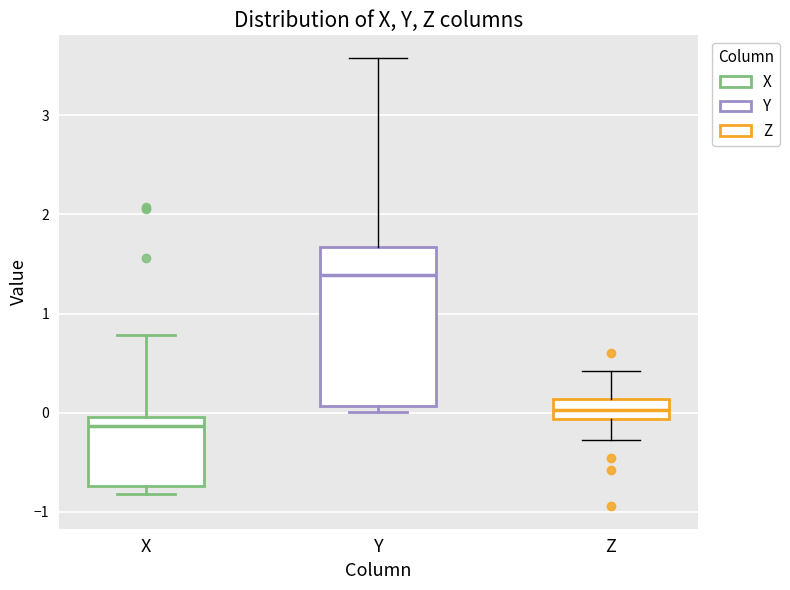

Reading left to right, transcribe this box plot: for each box, give where its median line is, the range the box spans, and where its two whiskers end, as read against the y-axis. The values are not printed on the chart, so give them approximately, as read against the axis.

X: median -0.1, box -0.7 to 0.0, whiskers -0.8 to 0.8
Y: median 1.4, box 0.1 to 1.7, whiskers 0.0 to 3.6
Z: median 0.0, box -0.1 to 0.1, whiskers -0.3 to 0.4